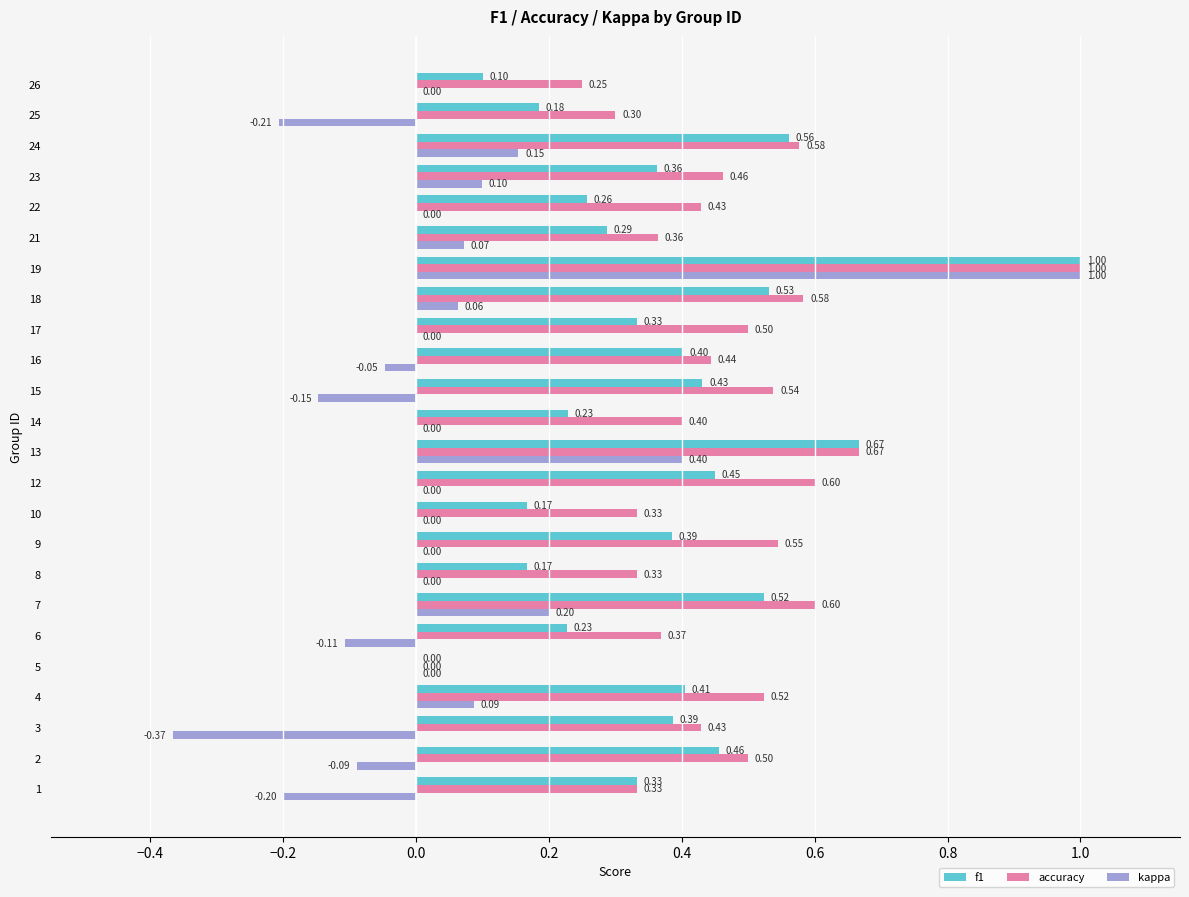

What is the sum of all kappa values?

0.9